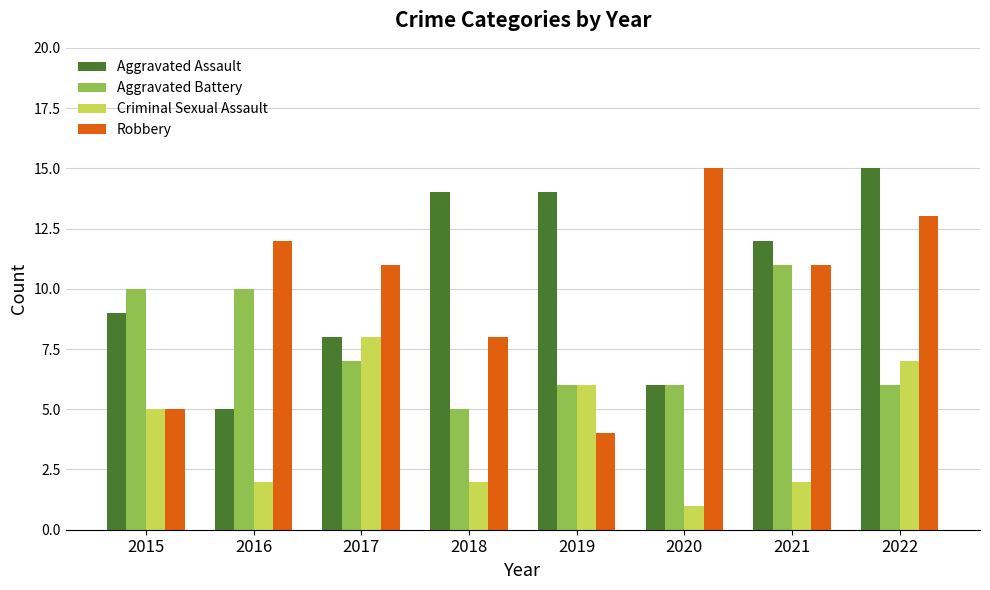

What is the total value across all series at 2020?

28